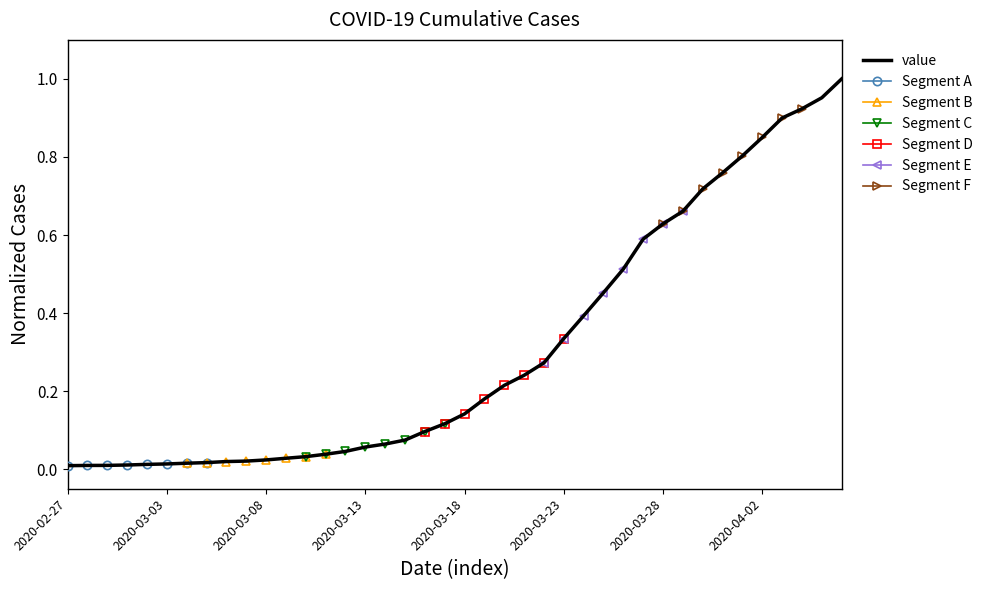

Which category has the highest value across all series?

2020-04-06